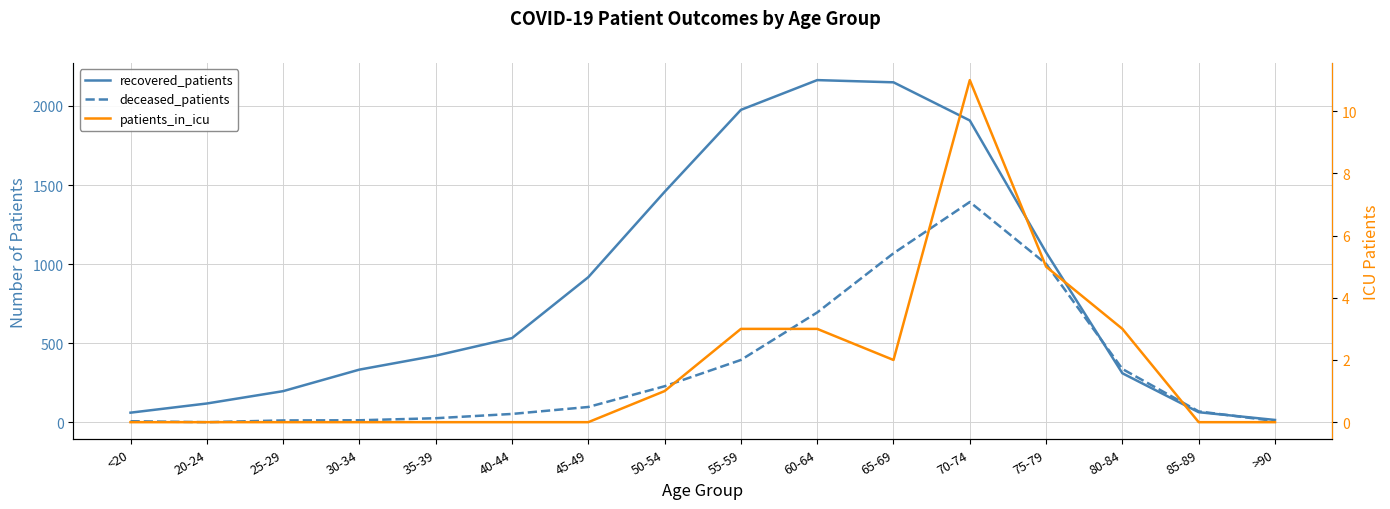

Rank the series by their average value, from lowest to highest.

patients_in_icu, deceased_patients, recovered_patients